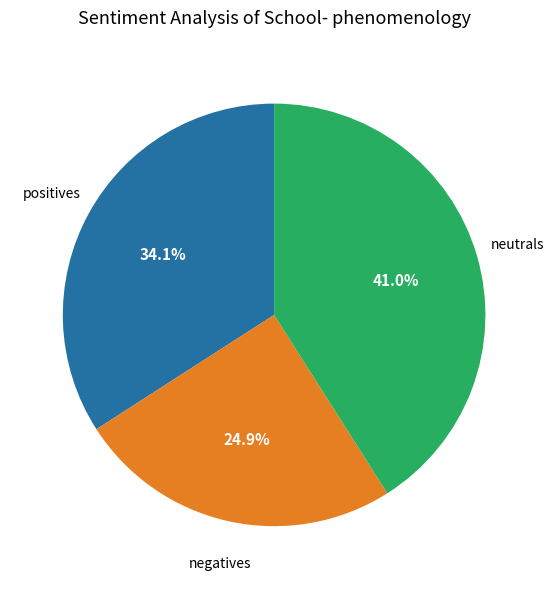

Does any single category account for the majority?

No